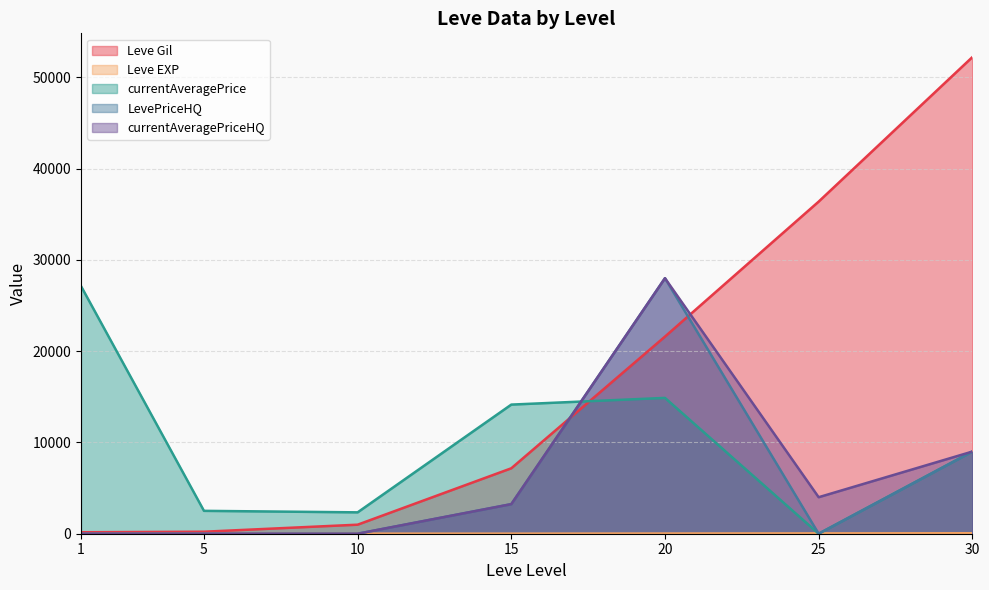

What is the sum of all currentAveragePrice values?

70009